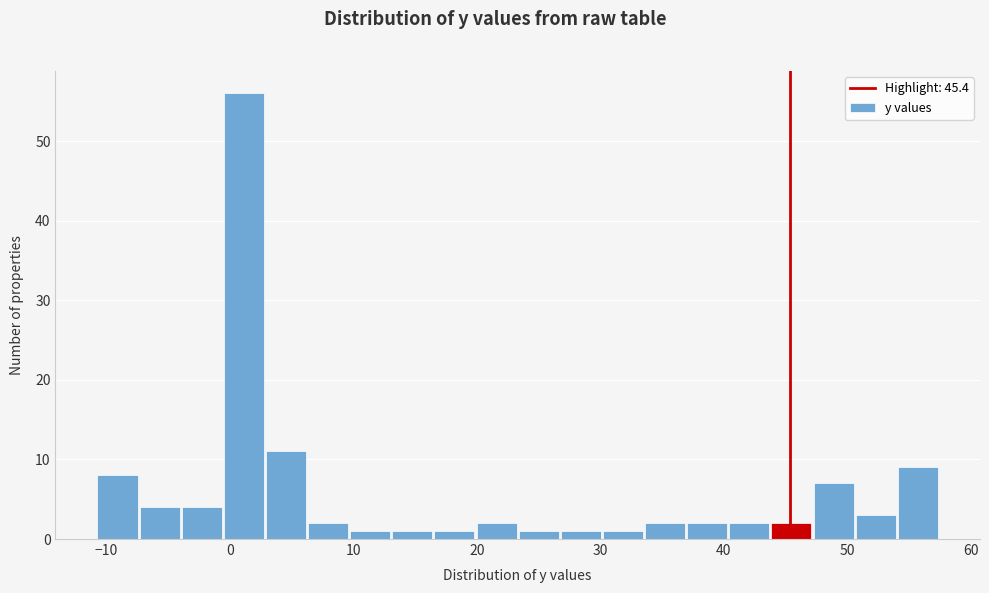

Around what value on the x-axis is the tallest bar? Give the approximate position of its centre, as read against the axis.

1